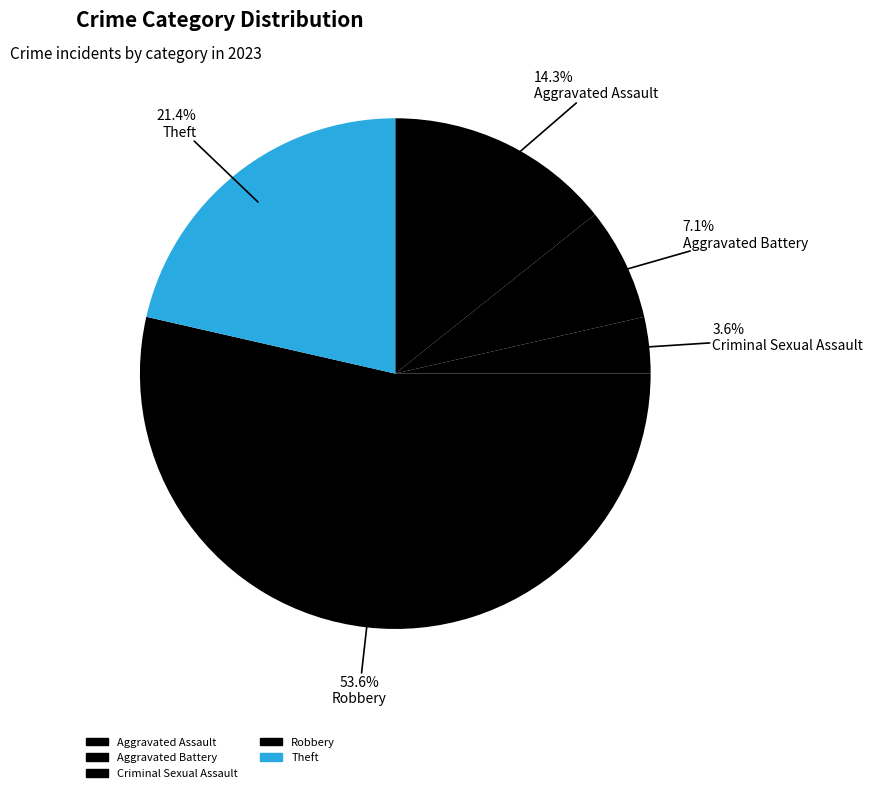

True or false: Robbery accounts for 46% of the total.

False